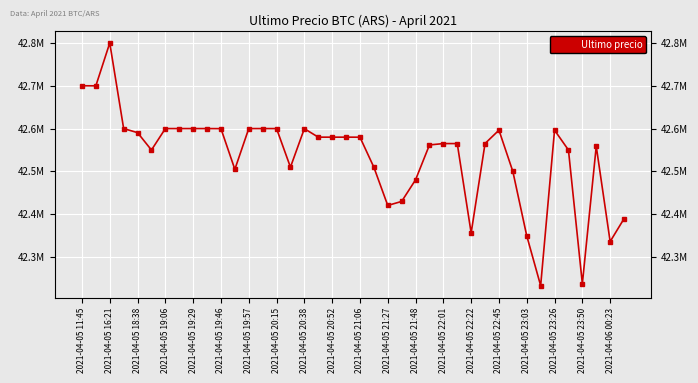

Is it true that the value at 2021-04-05 19:46 is 56027256?

False